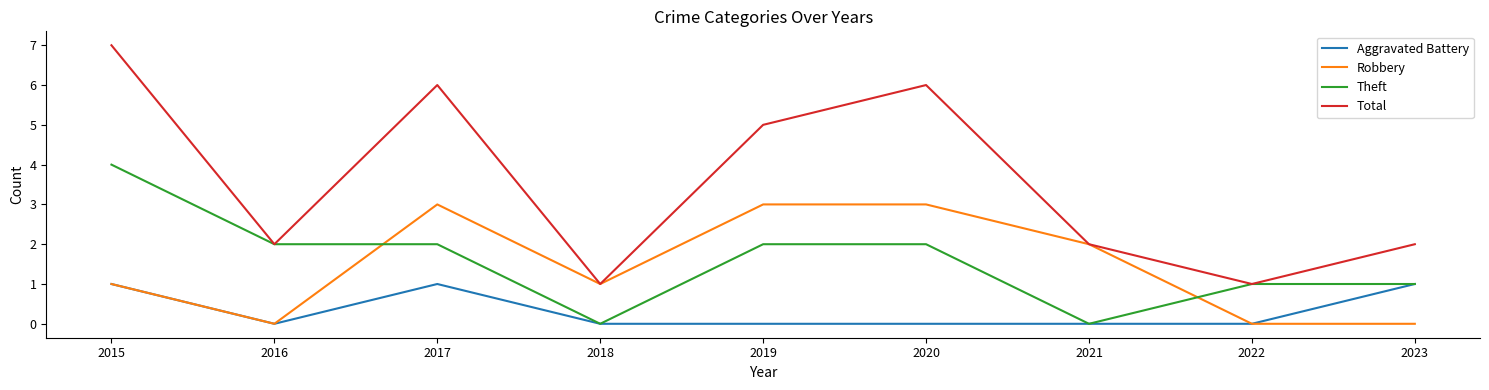

What is the average value of the Robbery series?

1